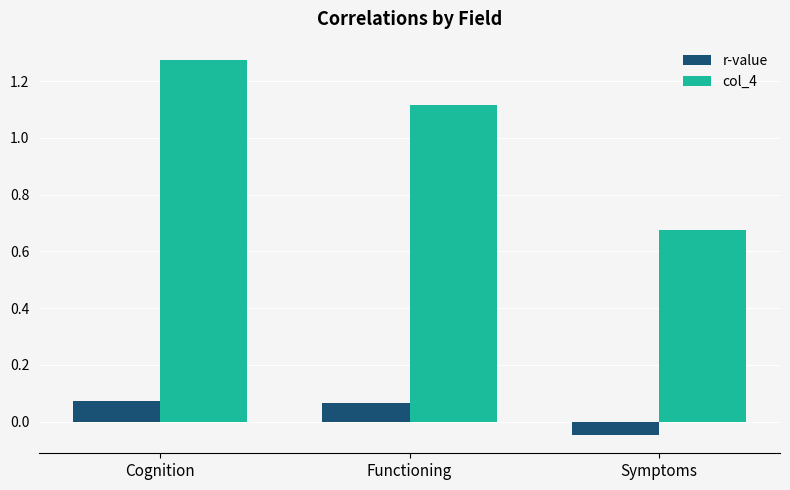

How many groups of bars are there?

3